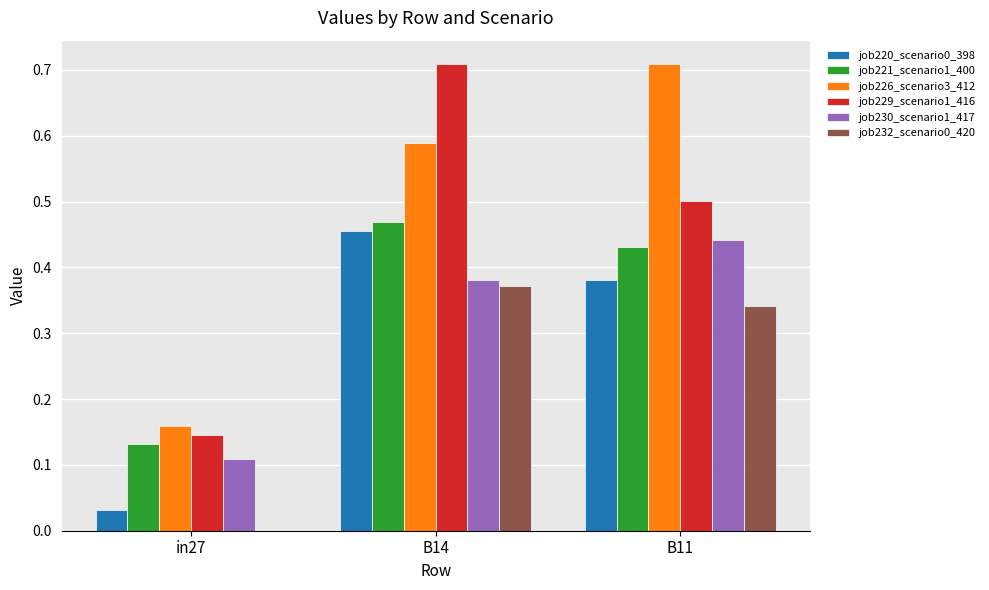

Are the bars grouped side by side (vs. stacked)?

Yes